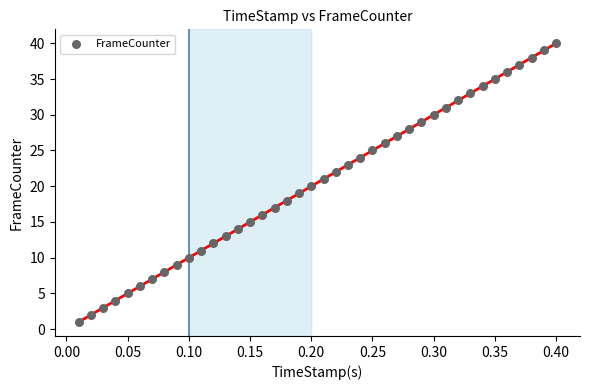

What is the range of Y values (max minus min)?

39